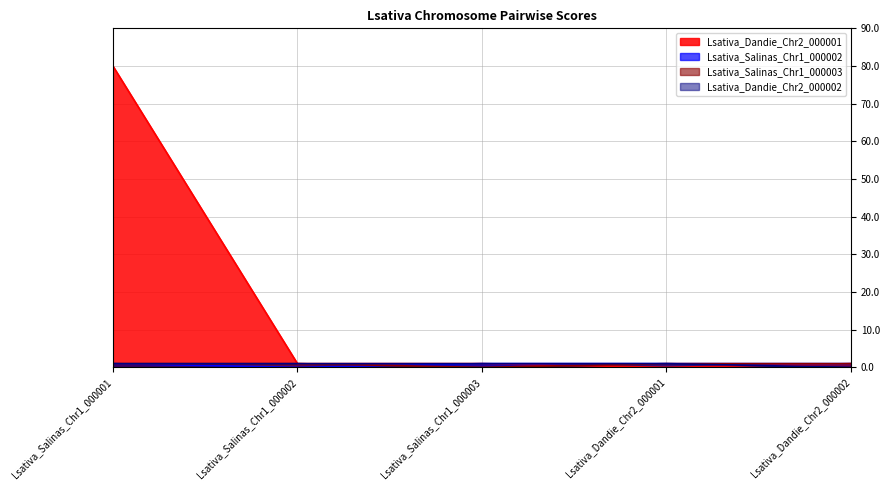

Rank the series at Lsativa_Salinas_Chr1_000002 from highest to lowest value.

Lsativa_Dandie_Chr2_000001, Lsativa_Salinas_Chr1_000003, Lsativa_Dandie_Chr2_000002, Lsativa_Salinas_Chr1_000002